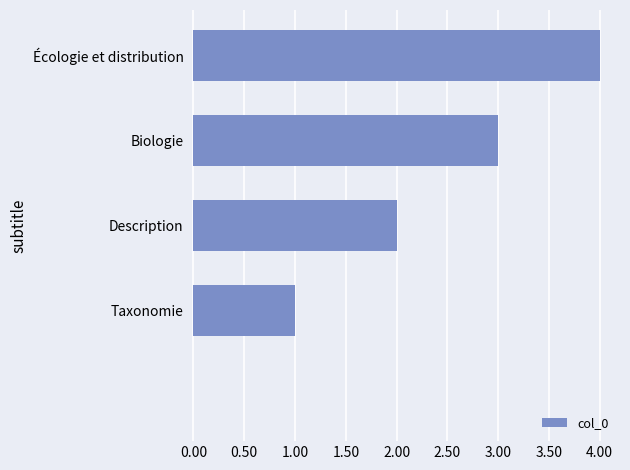

How many values are between 1 and 3?

3